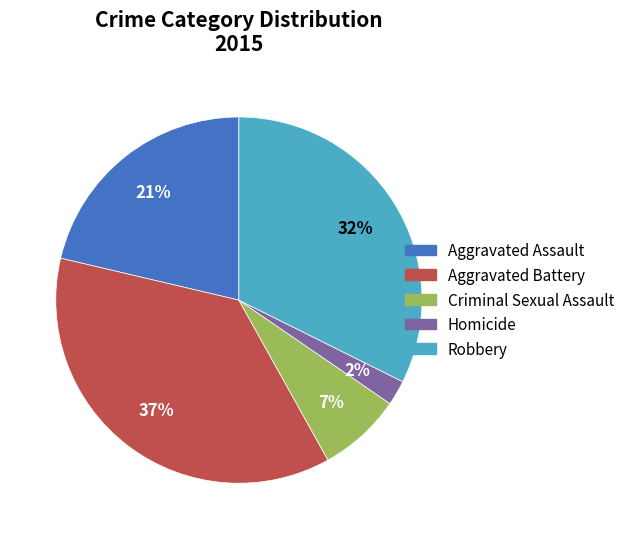

True or false: Criminal Sexual Assault accounts for 7% of the total.

True